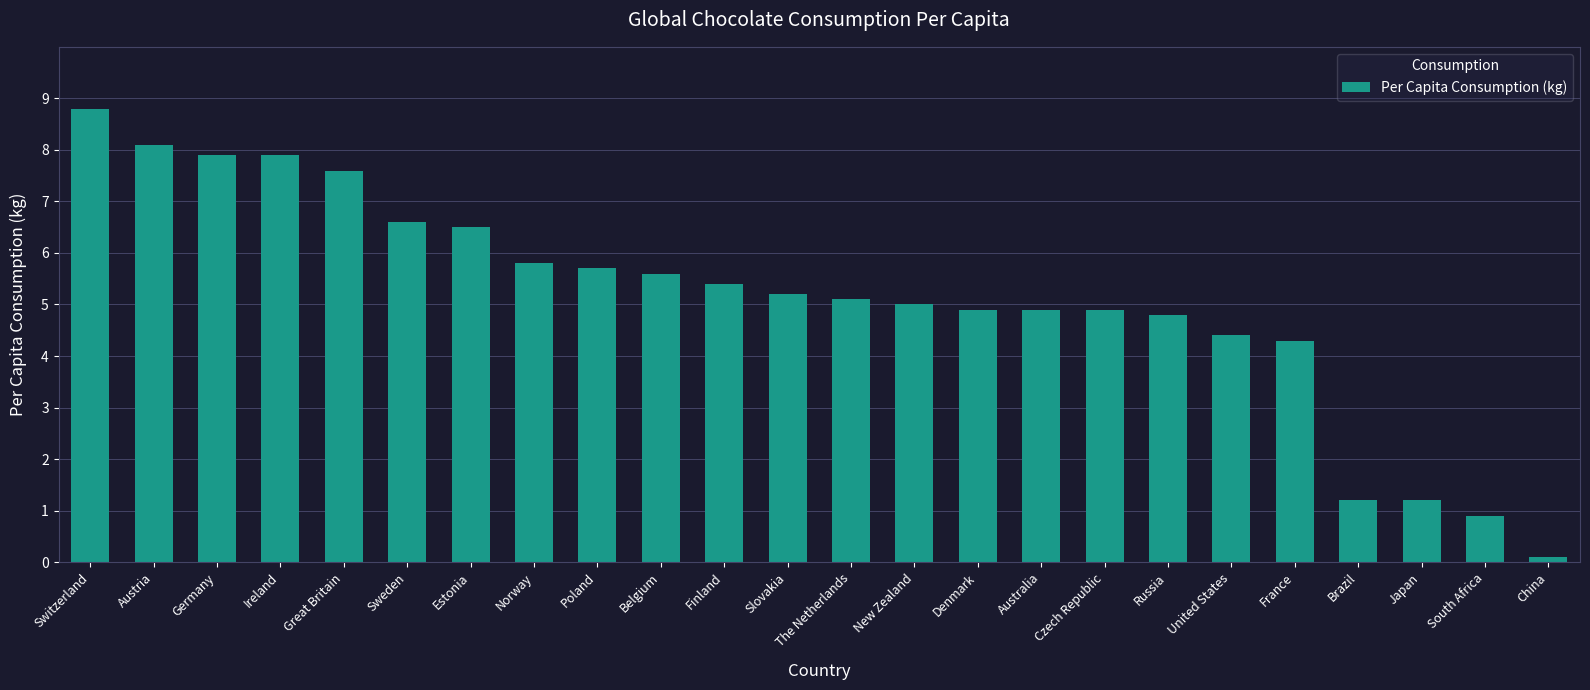

Which has a higher value, Poland or United States?

Poland